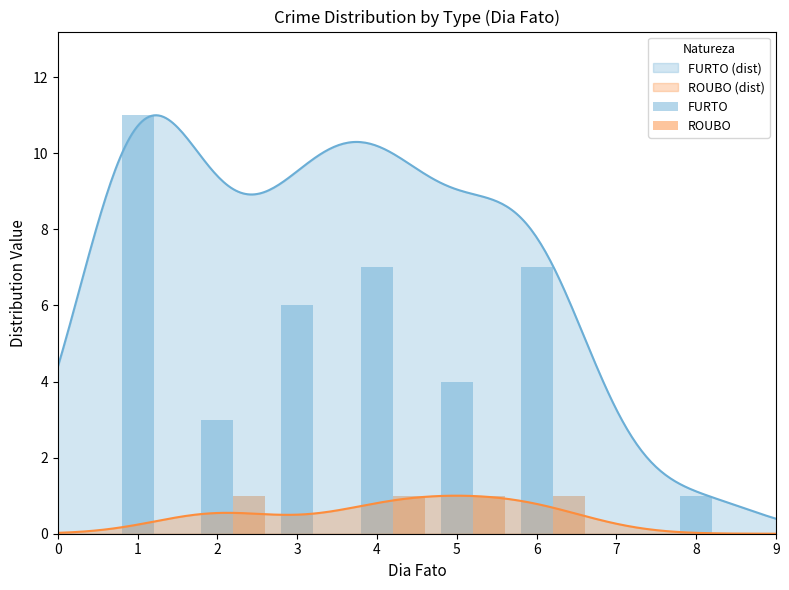

What is the maximum value for FURTO (dist)?

11.0